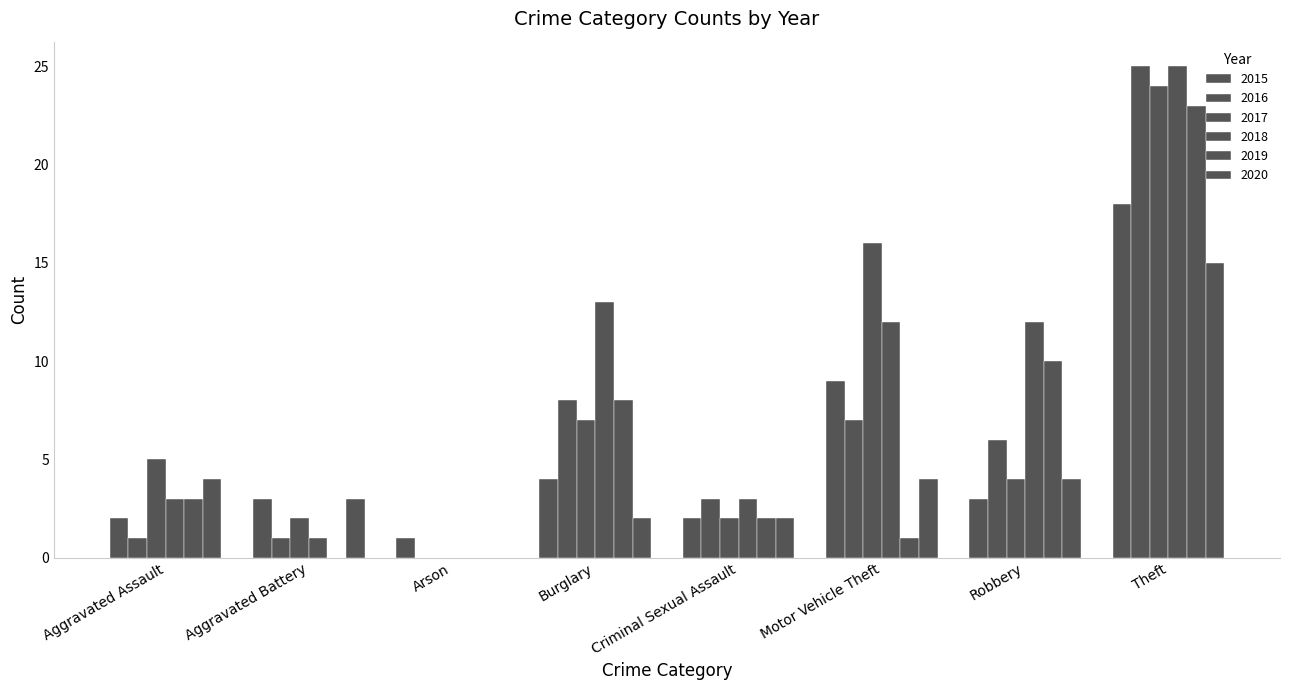

How many groups of bars are there?

8